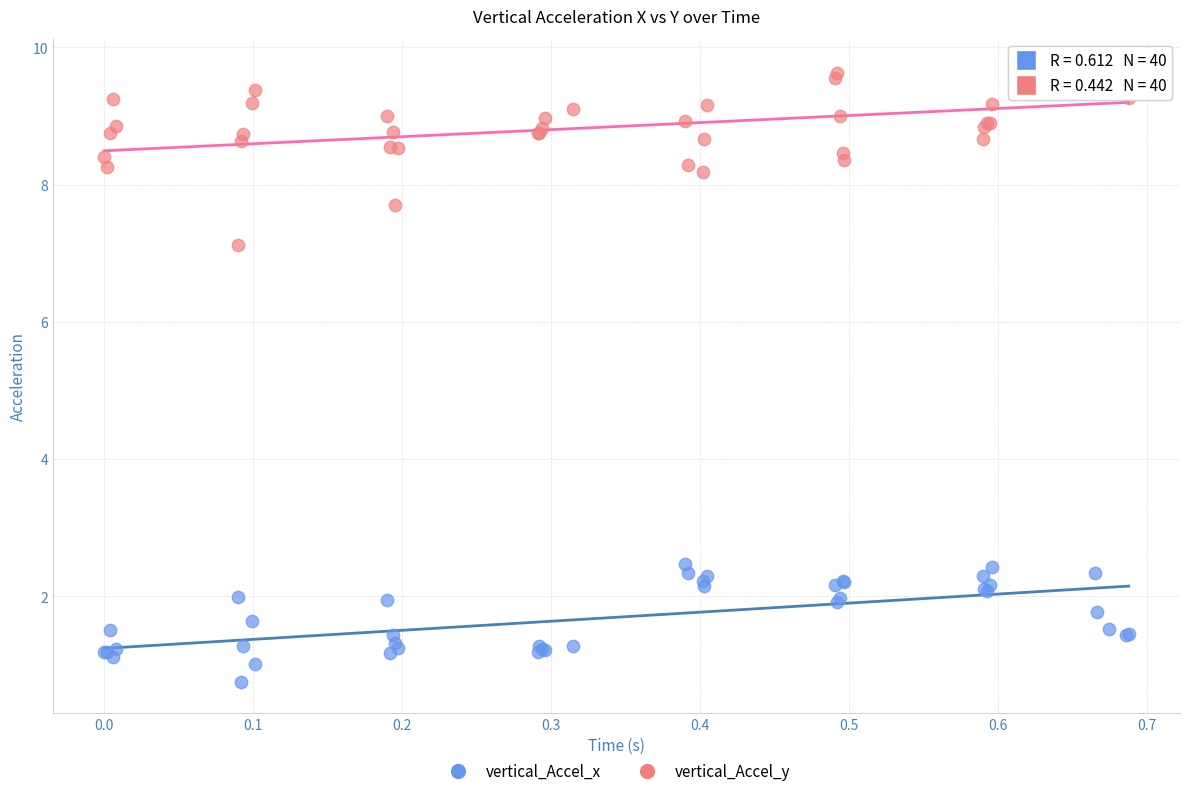

Which series reaches the minimum Y coordinate?

vertical_Accel_x